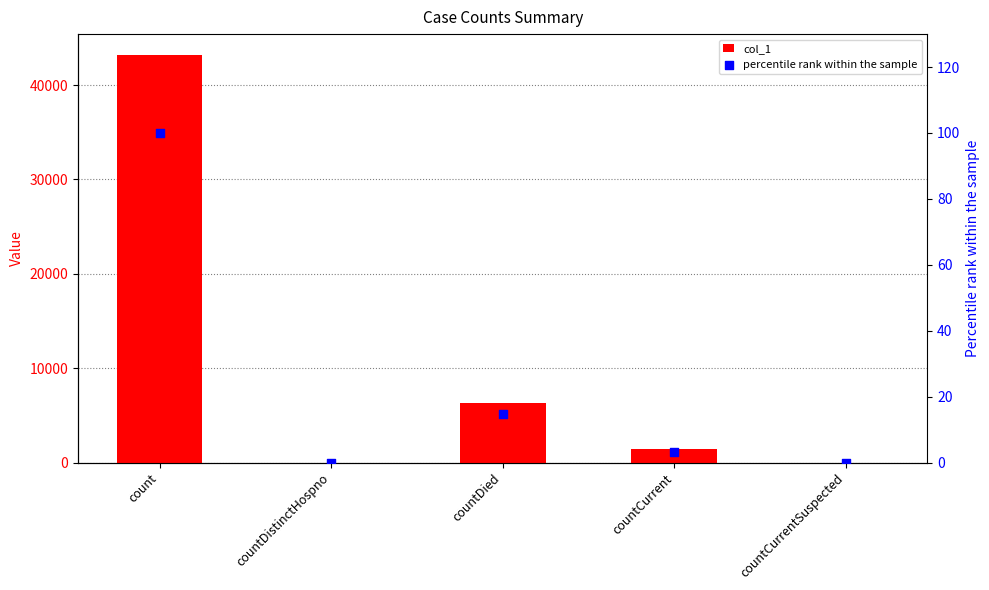

What are all the series names shown in the legend?

col_1, percentile rank within the sample